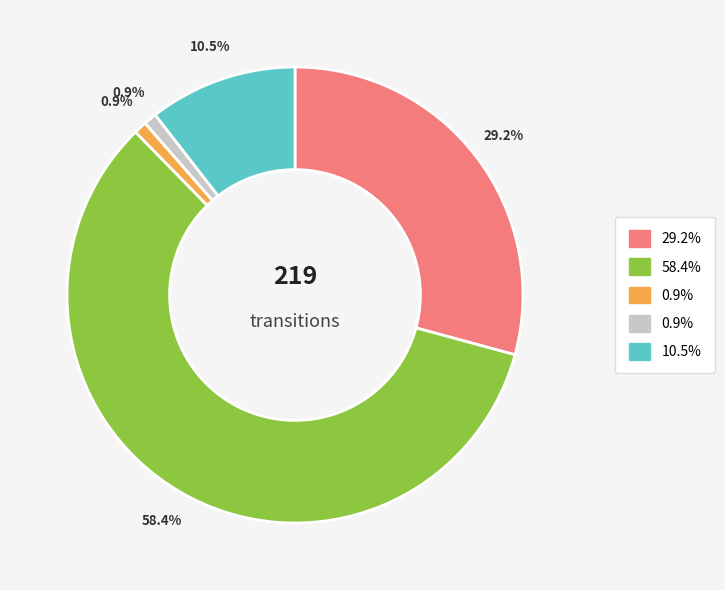

Does any single category account for the majority?

Yes